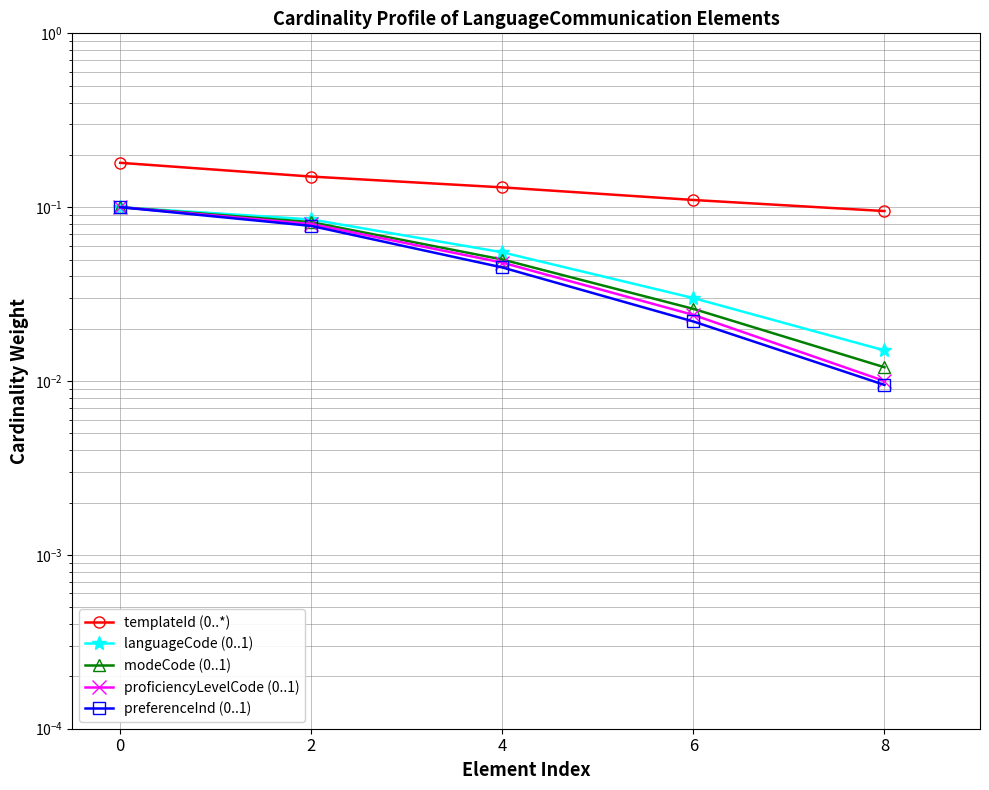

True or false: languageCode (0..1) and preferenceInd (0..1) cross at least once.

False